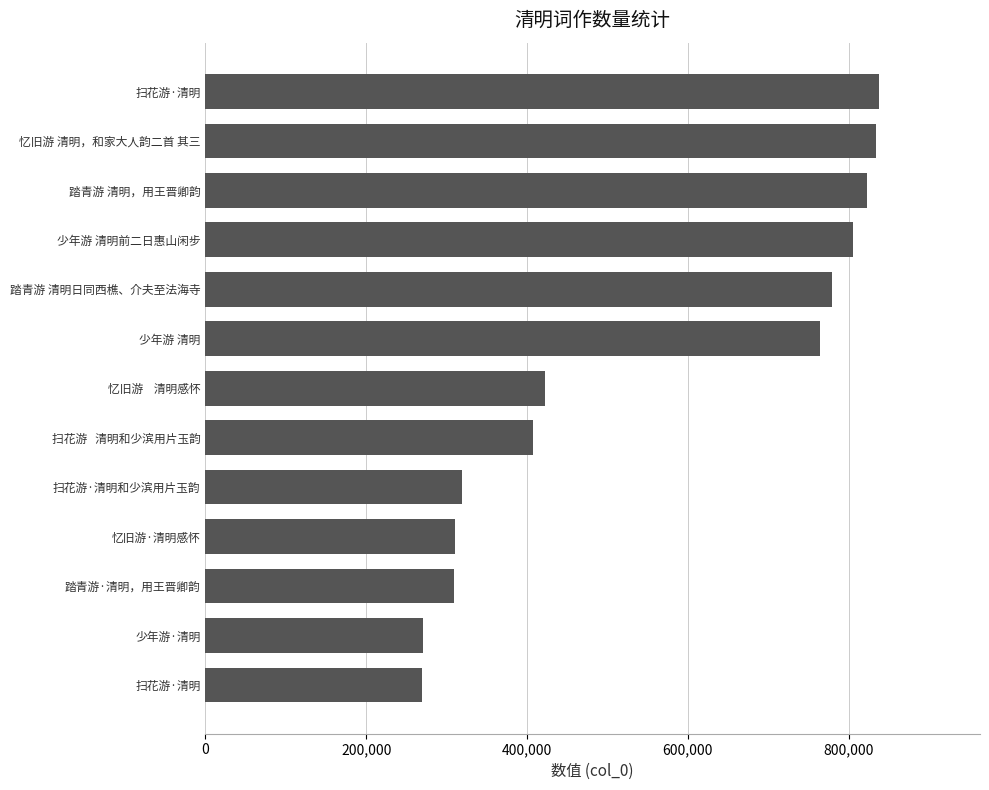

How many bars are there in total?

13